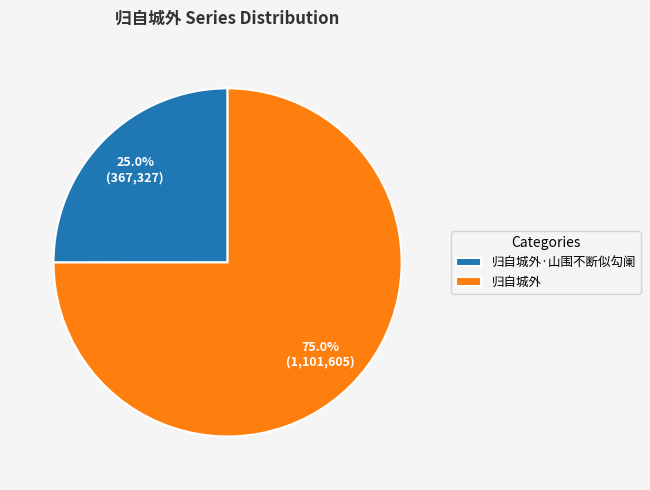

Which category has the biggest portion of the pie?

归自城外